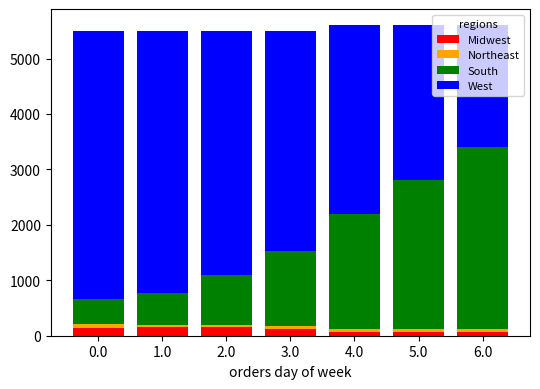

How many values in the Midwest series are below 126?

3